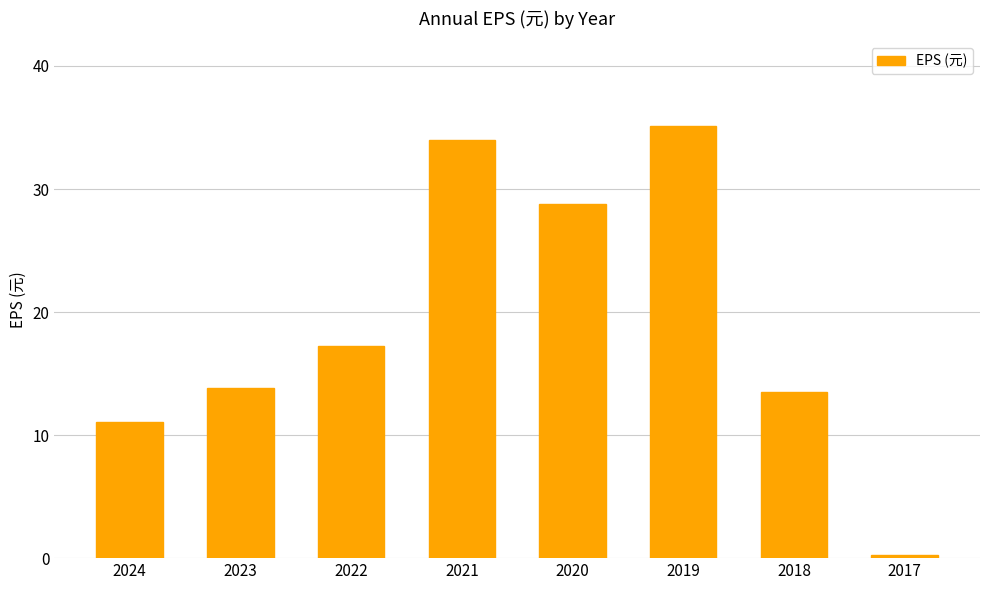

Read the value at 2017.

0.2